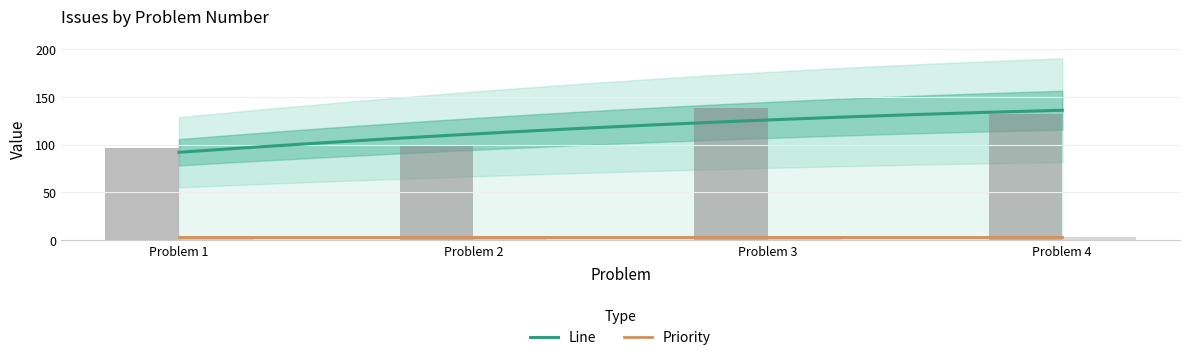

What is the label of the 5th bar from the left?

1